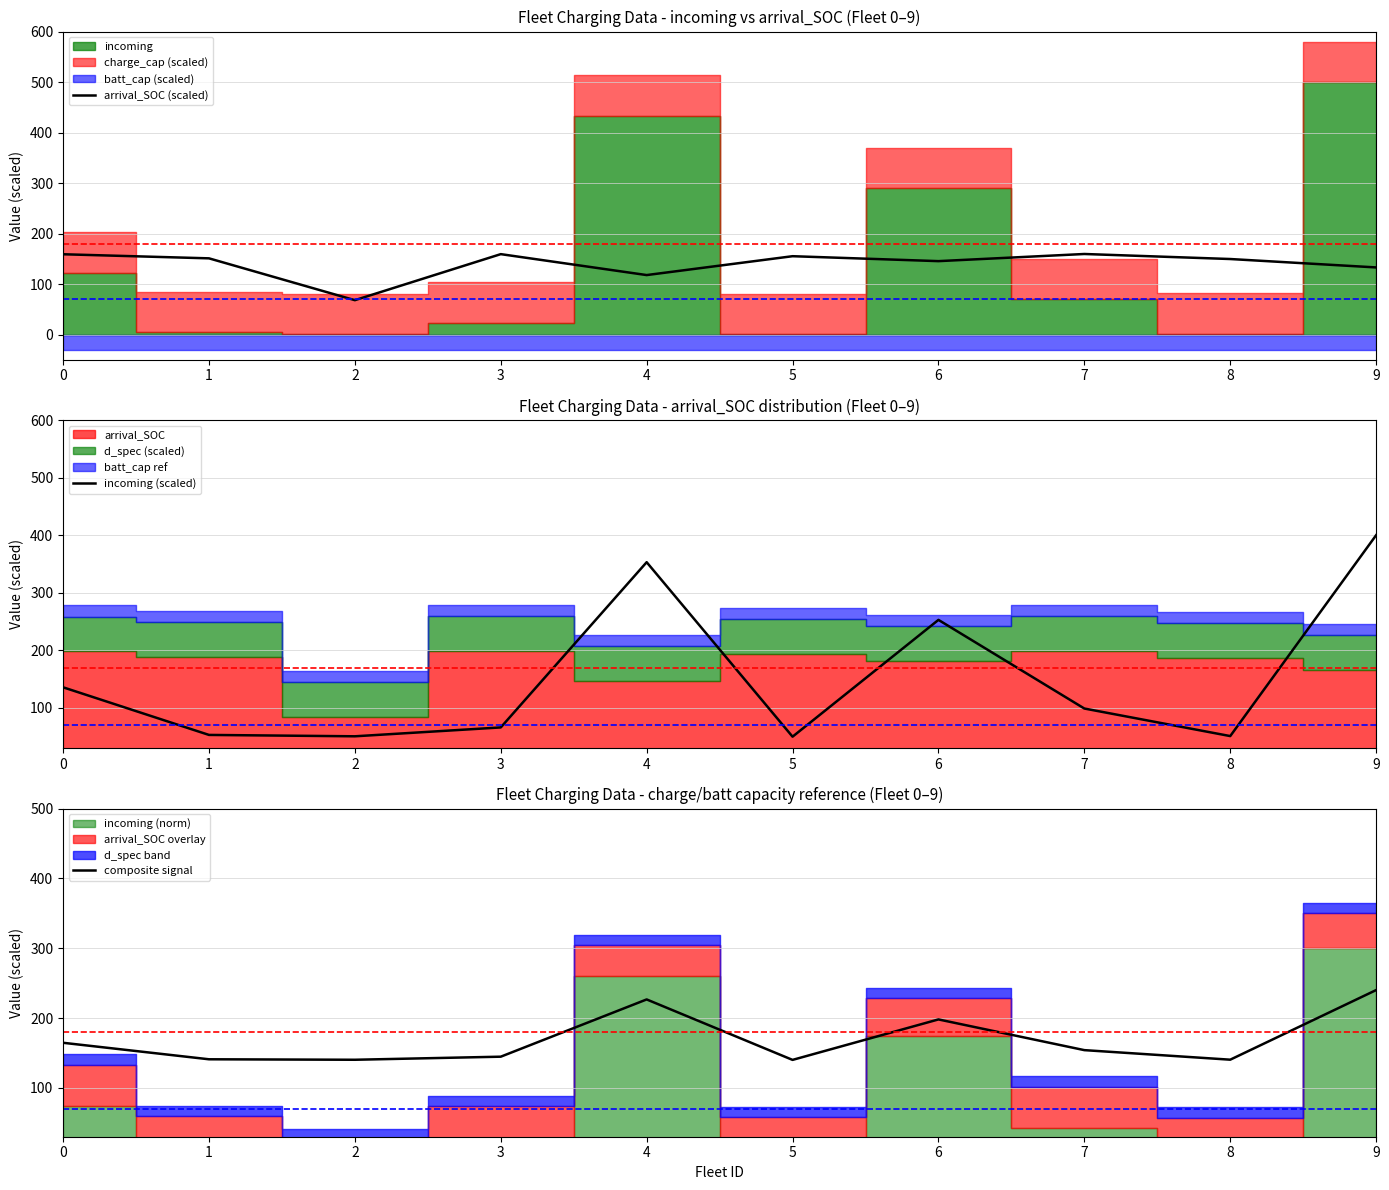

What is the smallest value displayed?

50.1